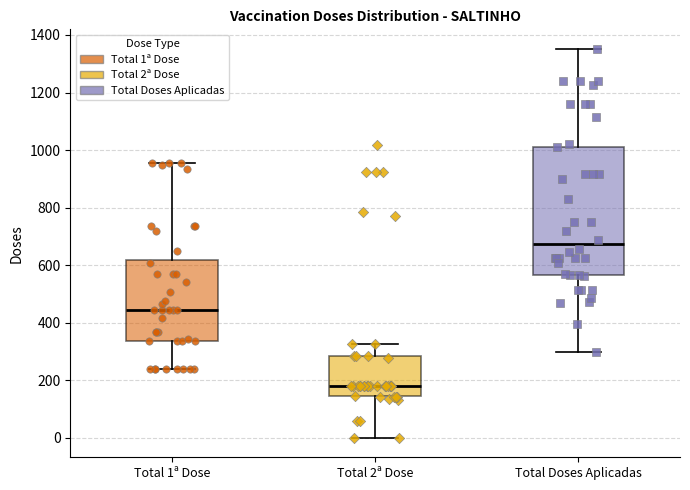

Which box's median line is the lowest?

Total 2ª Dose